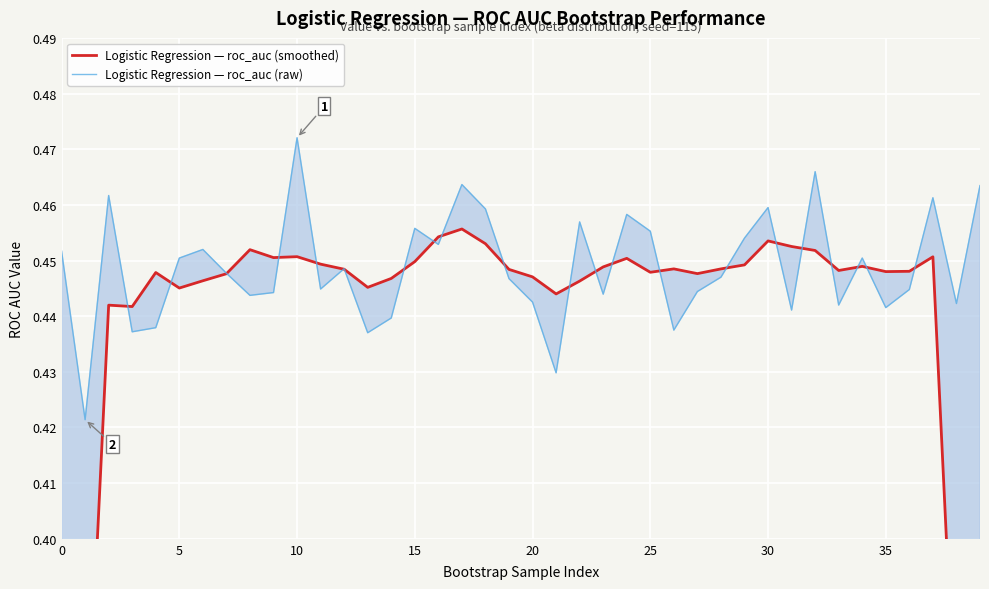

True or false: Logistic Regression — roc_auc (raw) and Logistic Regression — roc_auc (smoothed) intersect in this chart.

True